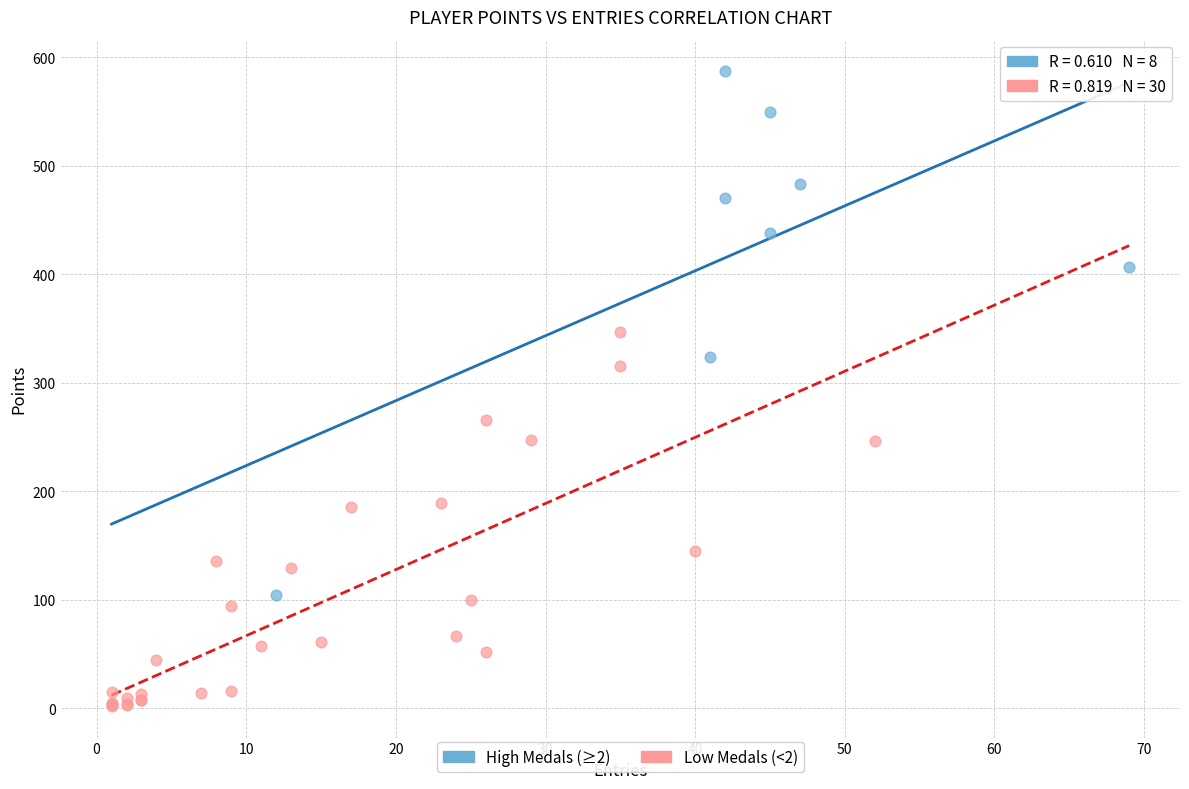

Which series has the largest Y range (max minus min)?

High Medals (≥2)